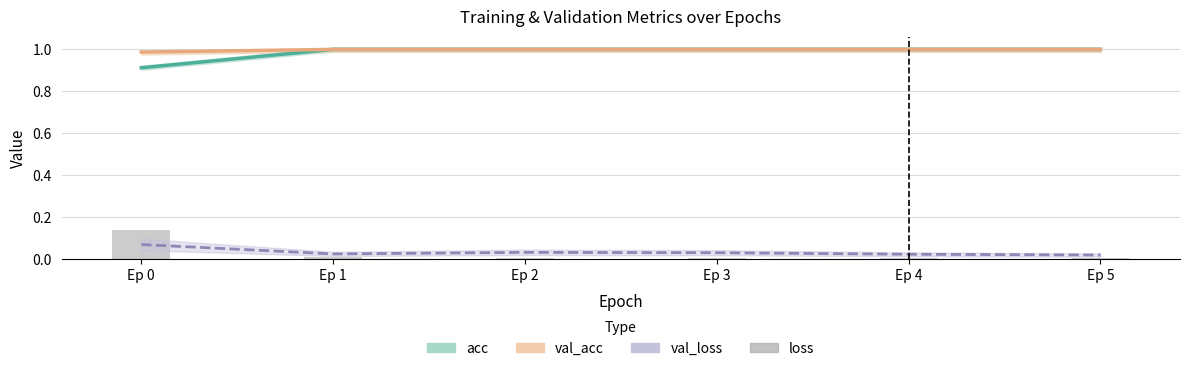

Does the chart contain any negative values?

No